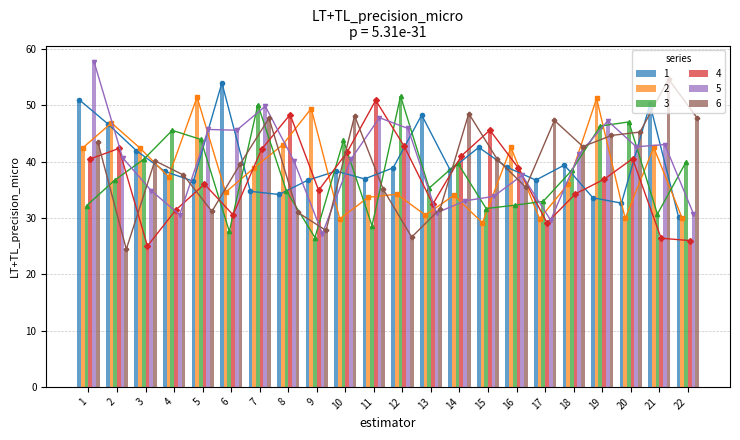

List the labels in order of 6 value, smallest first.

2, 12, 9, 8, 5, 13, 11, 16, 4, 6, 3, 15, 18, 1, 19, 20, 17, 7, 22, 10, 14, 21